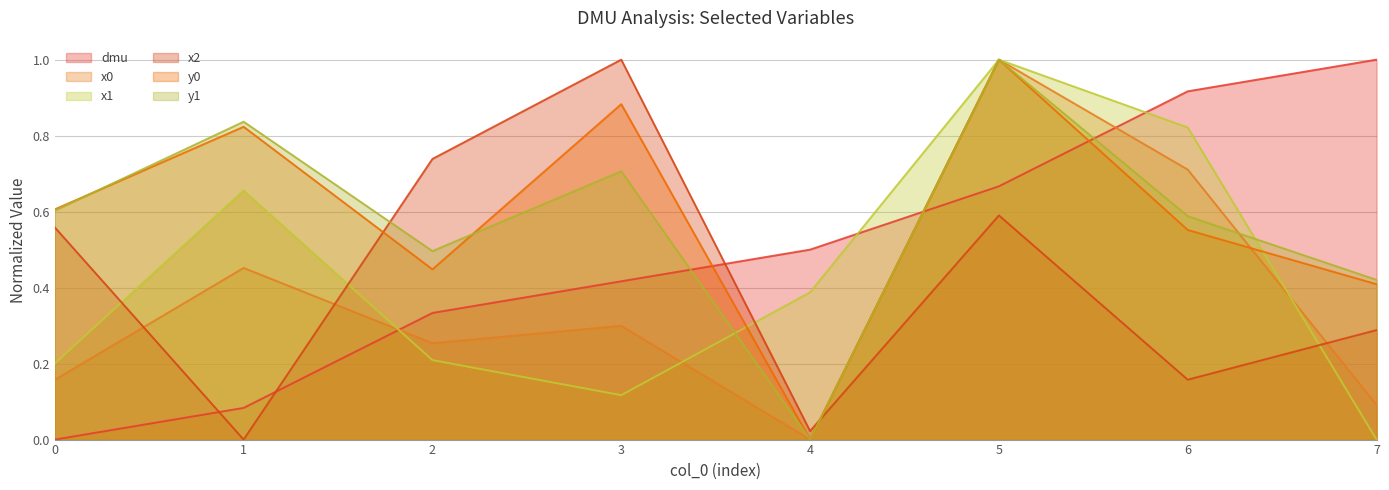

Which series has the largest total across all categories?

y0